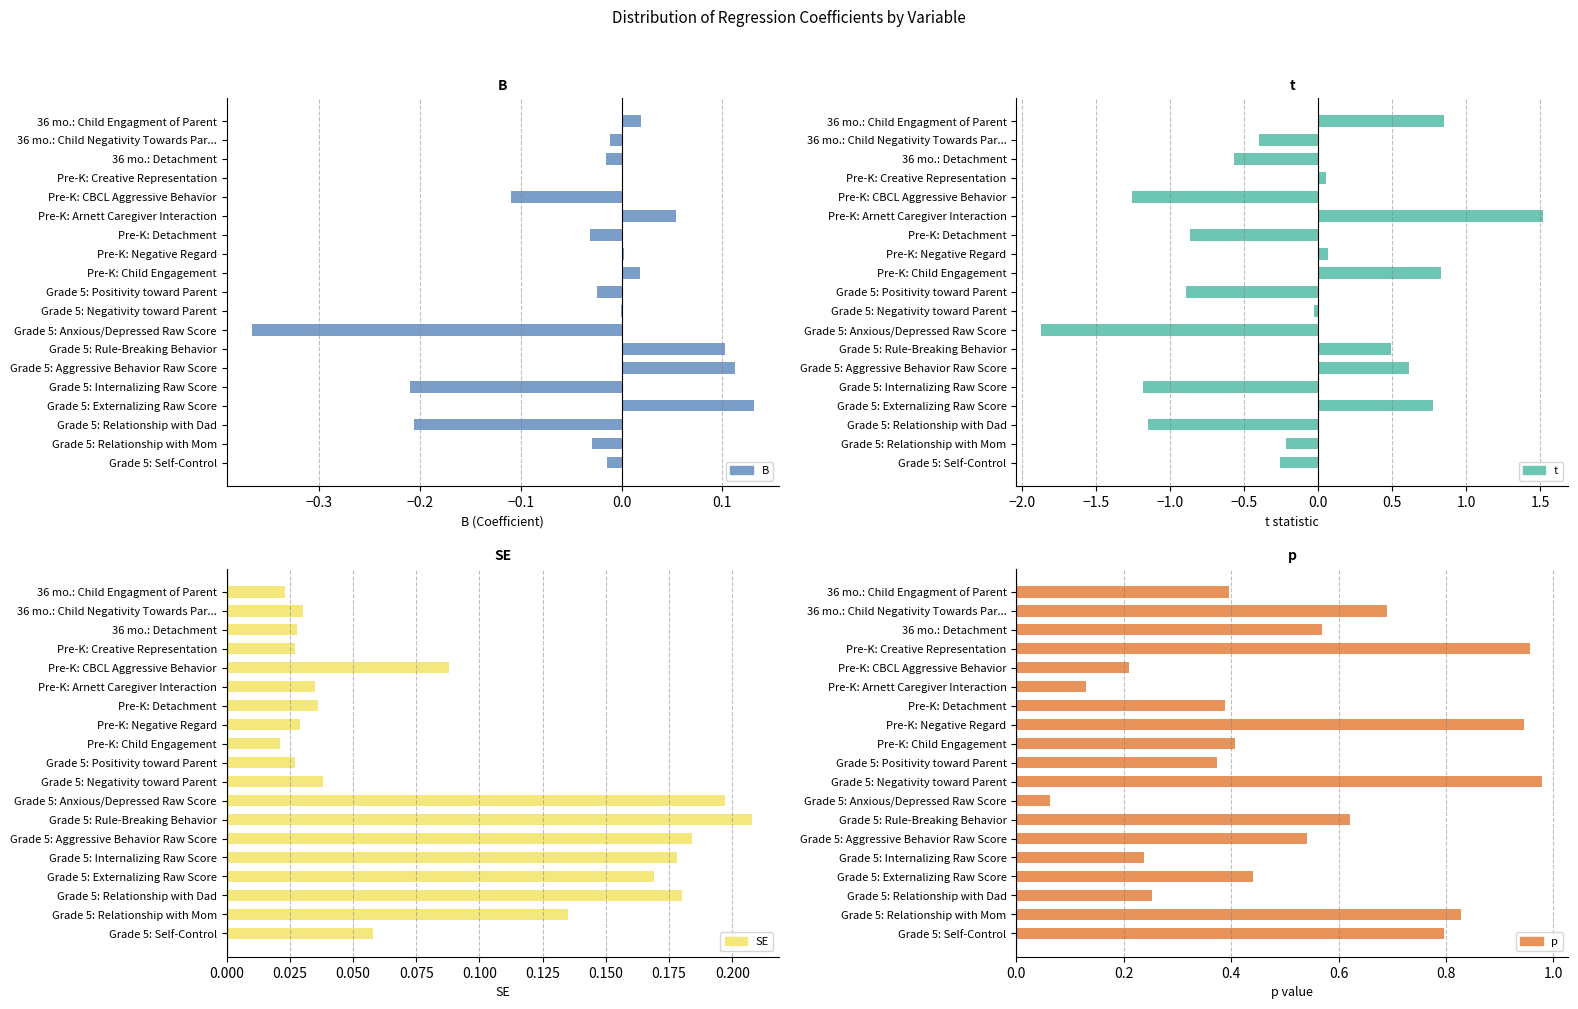

At how many categories does at least one series exceed -1?

19